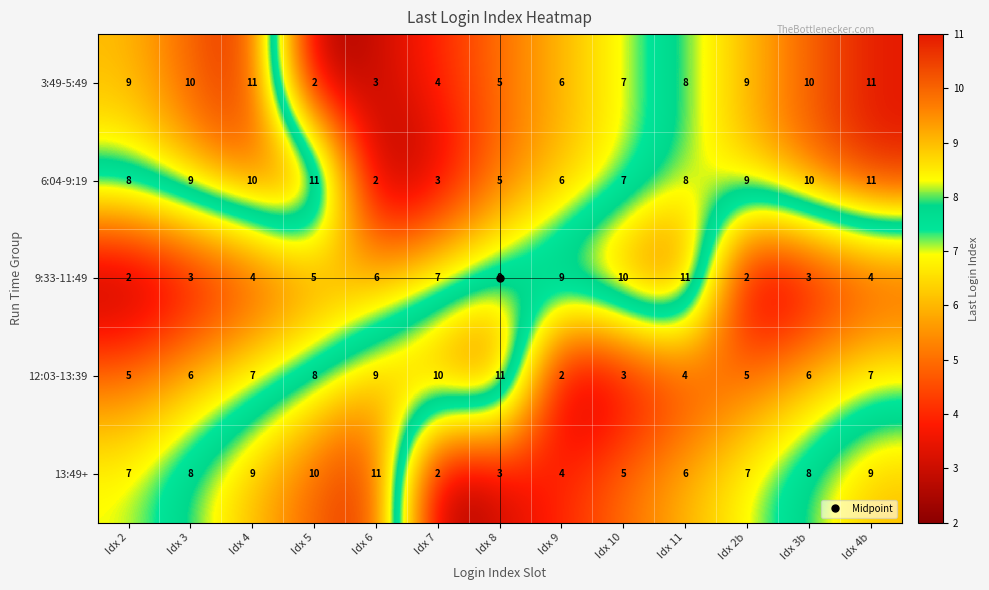

The 9:33-11:49 series shows 2 at Idx 8. True or false?

False